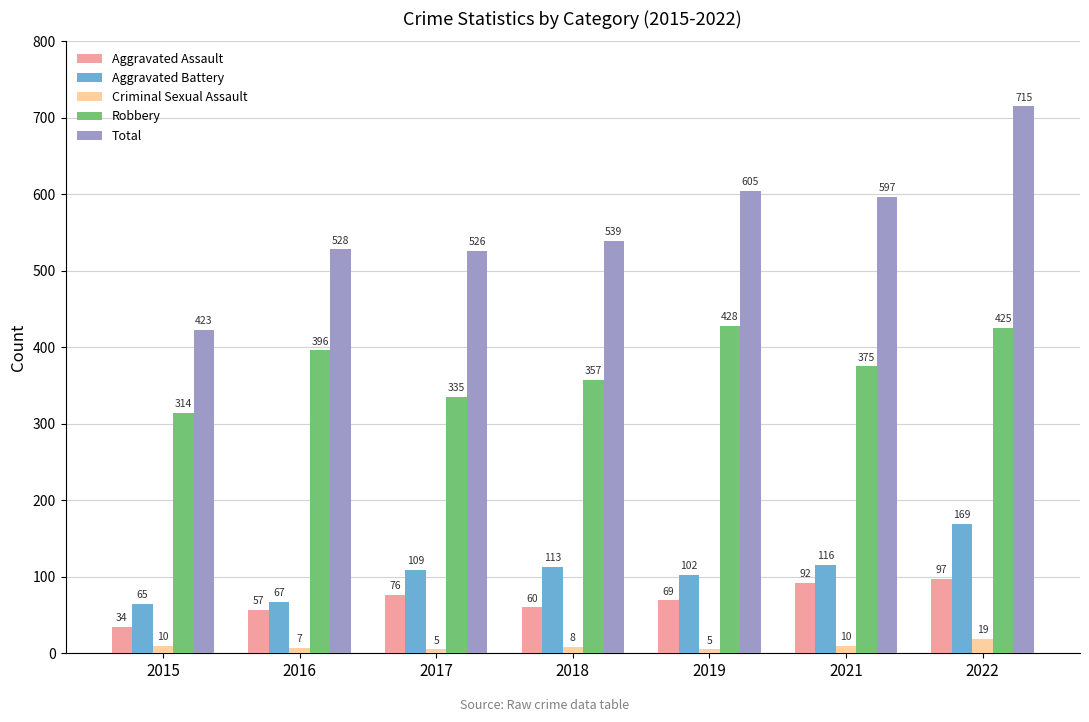

How many groups of bars are there?

7